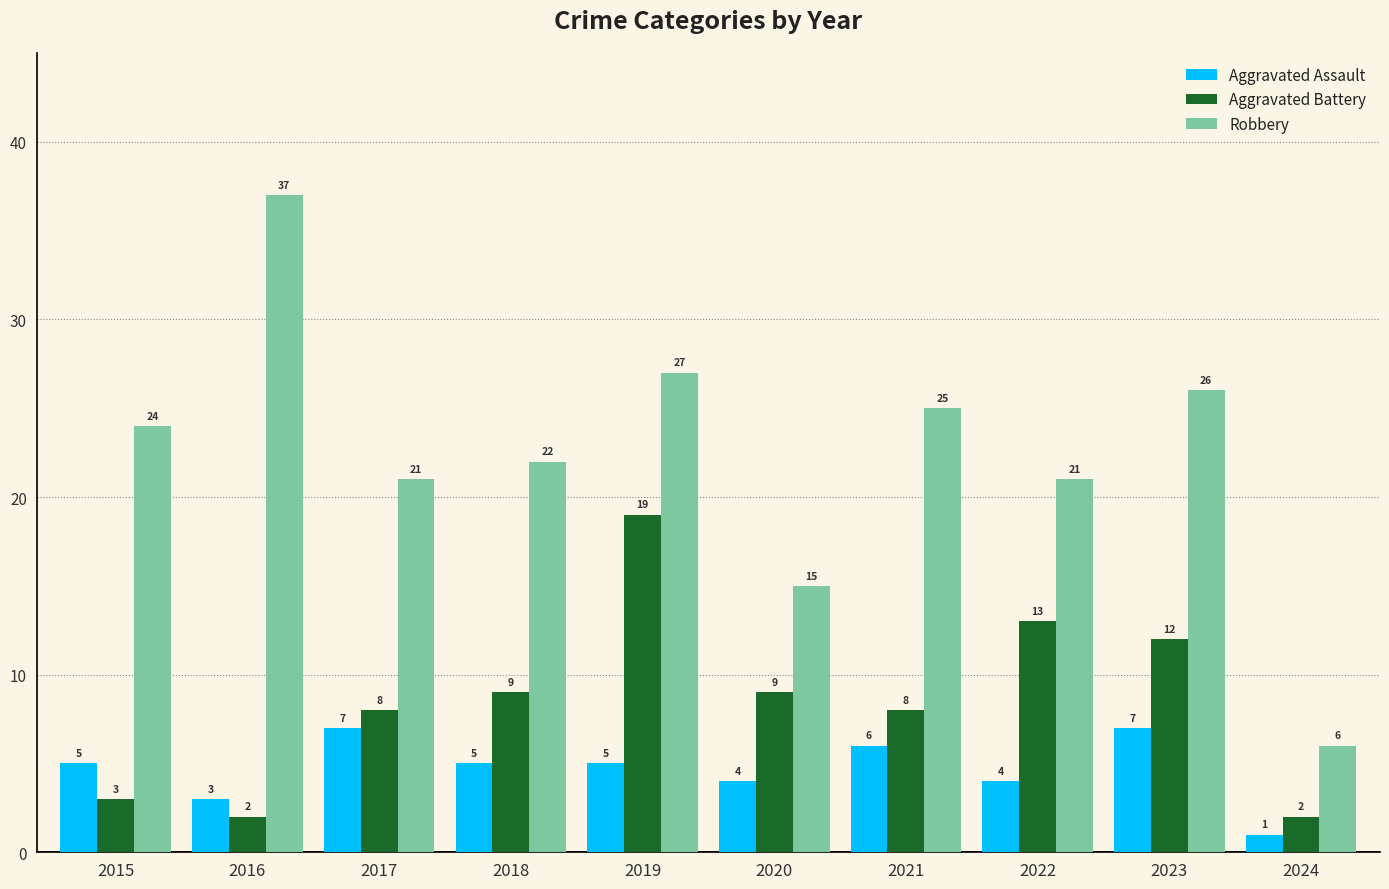

What is the approximate value of Aggravated Assault at 2016?

3